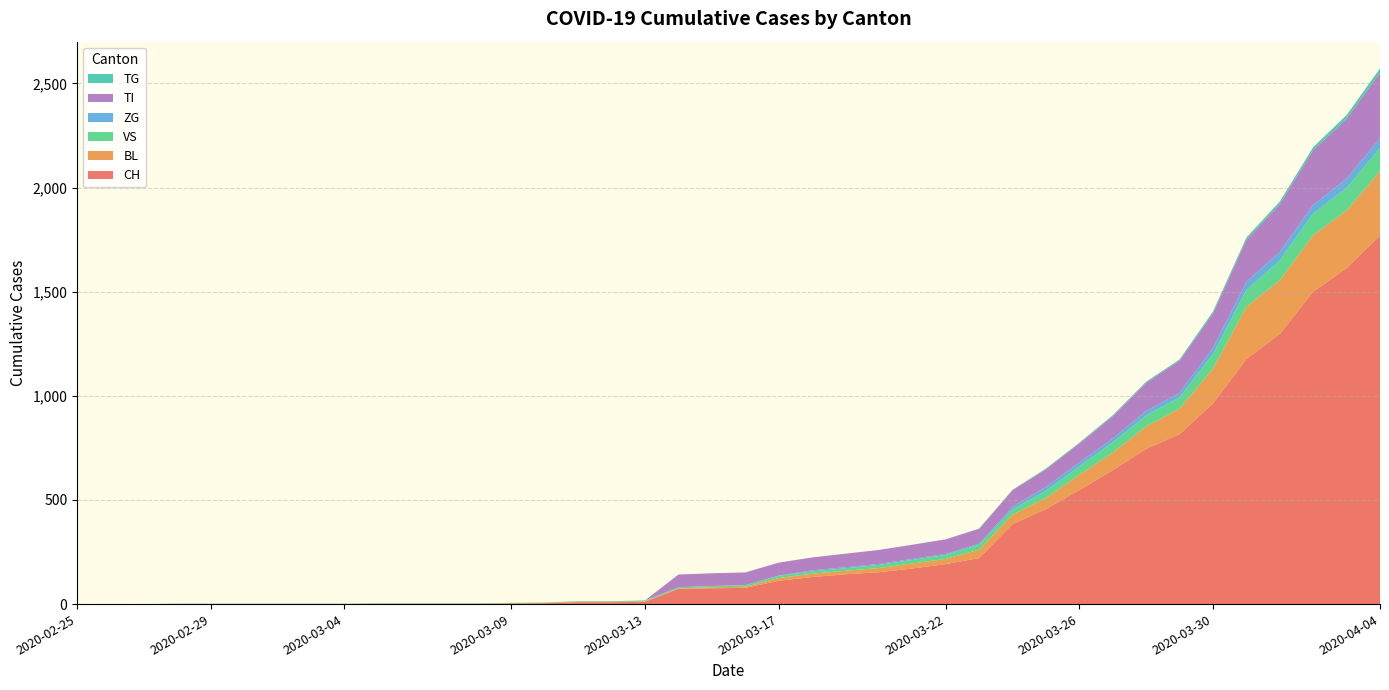

Reading left to right, list all the values displayed in this chart.

CH: 0	0	0	0	0	0	0	0	0	2	2	2	2	3	4	9	9	11	73	76	78	112	130	143	153	171	192	221	384	456	548	643	745	816	963	1176	1297	1500	1613	1770
BL: 0	0	0	0	0	0	0	0	0	0	0	0	0	1	2	2	2	2	2	5	5	13	16	17	20	24	25	40	46	53	73	84	108	123	167	251	258	272	277	309
VS: 0	0	0	2	2	2	2	2	2	2	2	2	2	2	2	3	3	5	6	6	8	11	11	12	15	17	19	24	25	35	41	50	53	54	71	81	96	104	109	112
ZG: 0	0	0	0	0	0	0	0	0	0	0	0	0	0	0	0	0	0	0	0	0	1	5	5	5	5	5	5	12	18	18	18	21	21	29	39	40	41	44	46
TI: 0	0	0	0	0	0	0	0	0	0	0	0	0	0	0	0	0	0	61	61	61	62	62	65	67	68	70	71	80	85	91	107	136	155	165	202	229	263	287	314
TG: 0	0	0	0	0	0	0	0	0	0	0	0	0	0	0	0	0	0	0	0	0	0	0	0	0	0	0	2	2	4	4	5	5	6	10	11	13	14	18	21